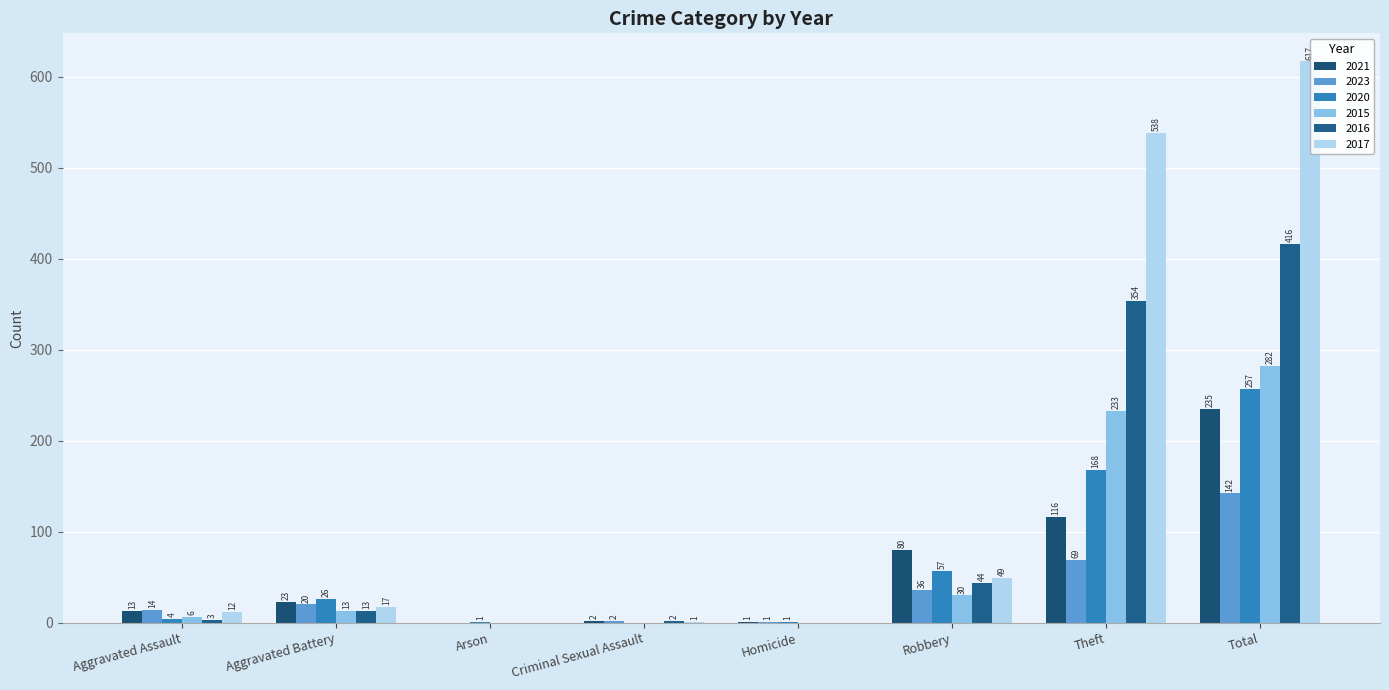

Reading left to right, extract all data points from this chart.

2021: Aggravated Assault=13	Aggravated Battery=23	Arson=0	Criminal Sexual Assault=2	Homicide=1	Robbery=80	Theft=116	Total=235
2023: Aggravated Assault=14	Aggravated Battery=20	Arson=0	Criminal Sexual Assault=2	Homicide=1	Robbery=36	Theft=69	Total=142
2020: Aggravated Assault=4	Aggravated Battery=26	Arson=1	Criminal Sexual Assault=0	Homicide=1	Robbery=57	Theft=168	Total=257
2015: Aggravated Assault=6	Aggravated Battery=13	Arson=0	Criminal Sexual Assault=0	Homicide=0	Robbery=30	Theft=233	Total=282
2016: Aggravated Assault=3	Aggravated Battery=13	Arson=0	Criminal Sexual Assault=2	Homicide=0	Robbery=44	Theft=354	Total=416
2017: Aggravated Assault=12	Aggravated Battery=17	Arson=0	Criminal Sexual Assault=1	Homicide=0	Robbery=49	Theft=538	Total=617